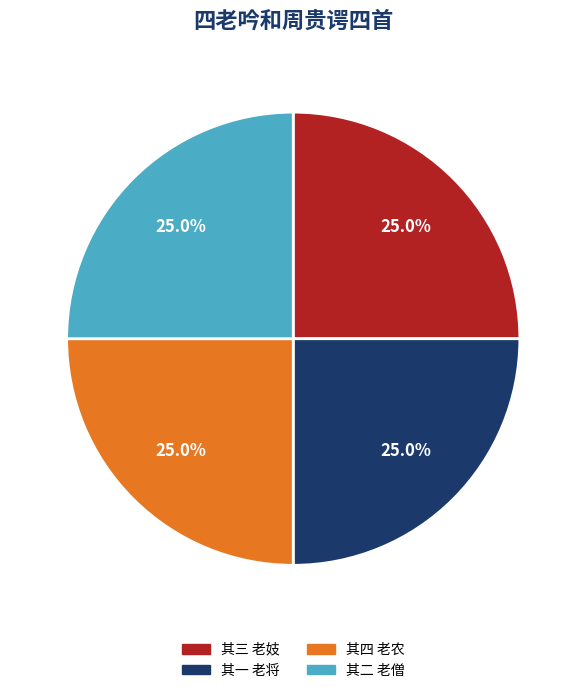

How many slices are in this pie chart?

4